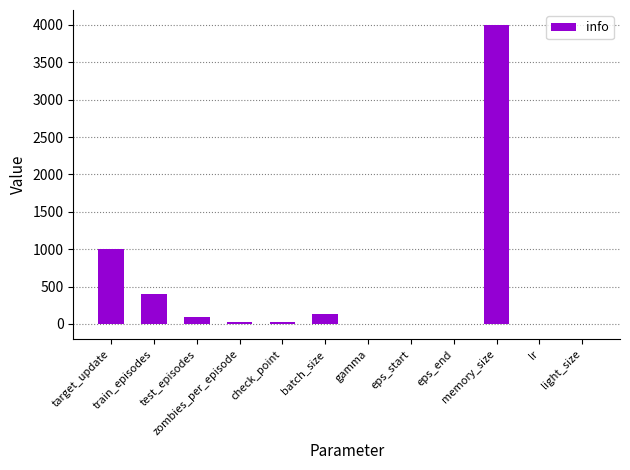

The chart shows a value of 100.0 at test_episodes. True or false?

True